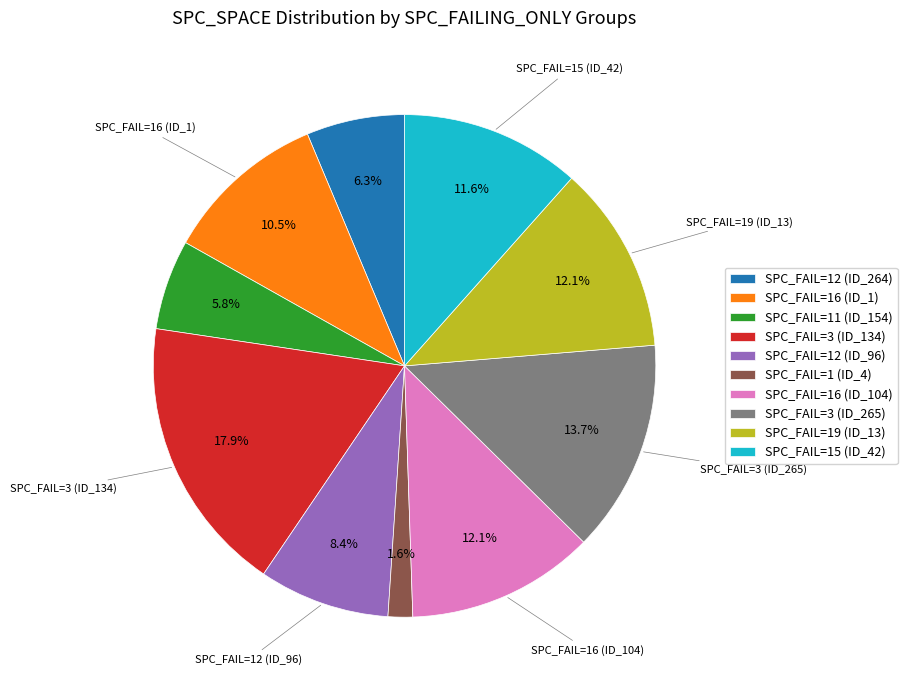

Is there any slice that represents more than half of the pie?

No